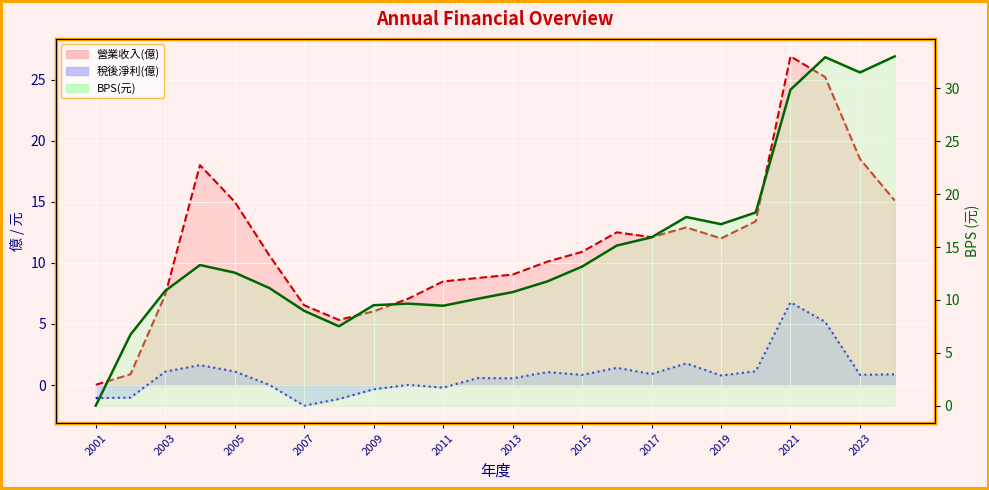

The 稅後淨利(億) series shows 3.3 at 2022. True or false?

False